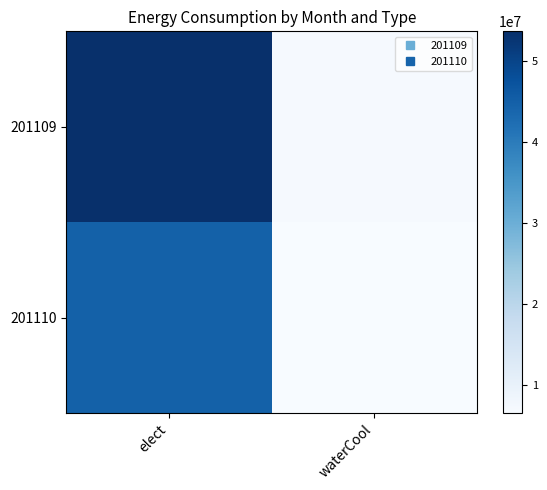

List the series in order of their overall mean, highest first.

201109, 201110